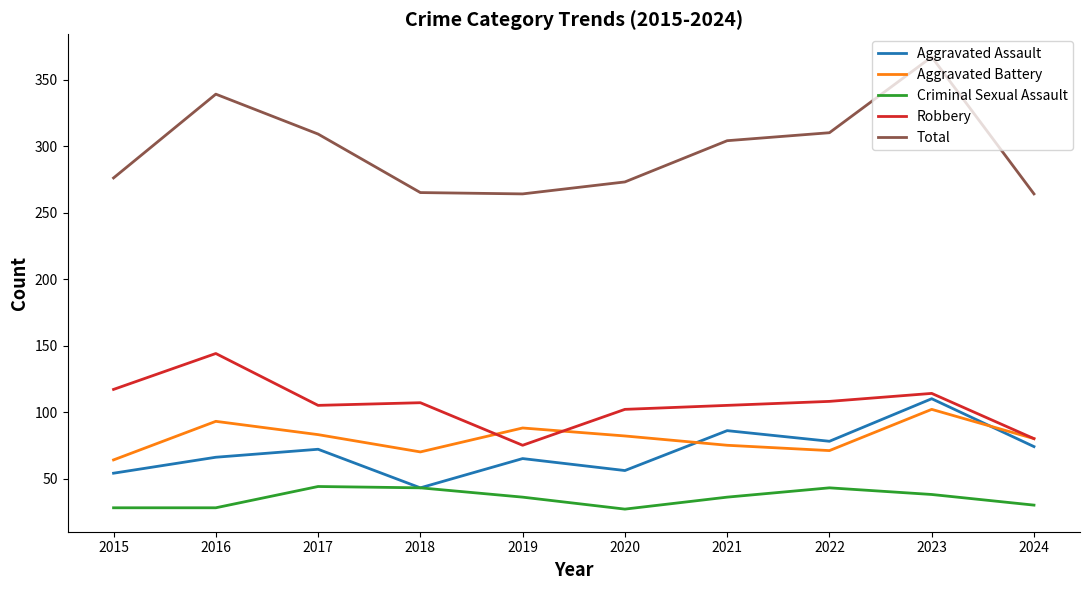

Which series has the widest spread of values?

Total